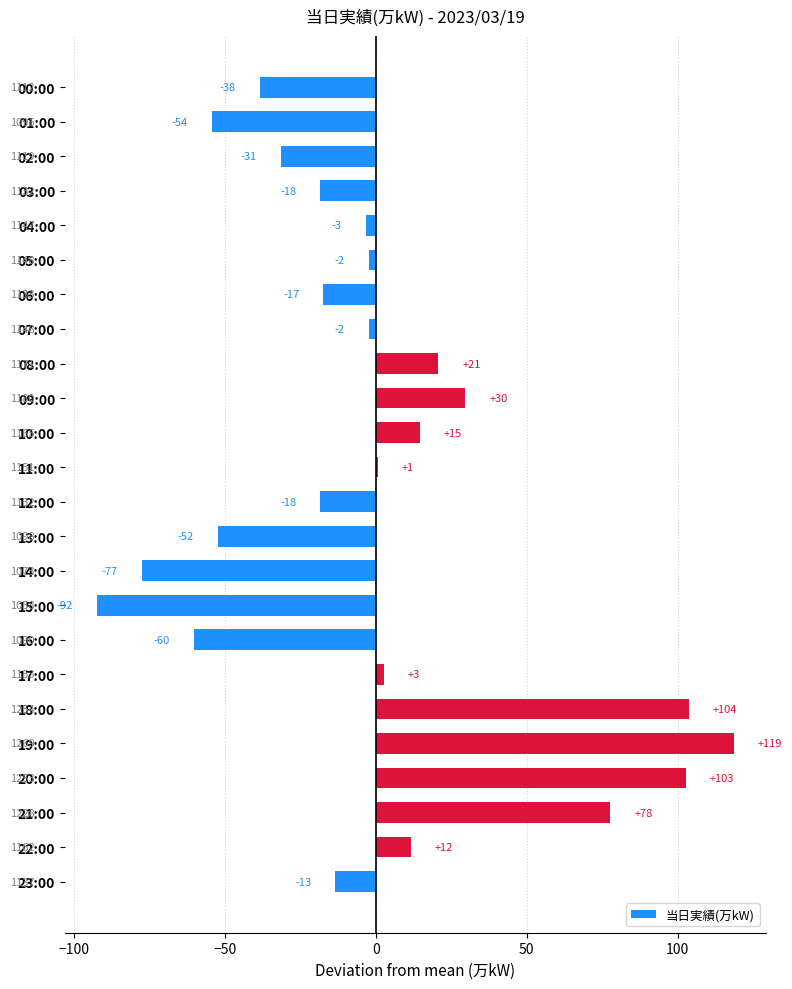

Are the bars horizontal?

Yes